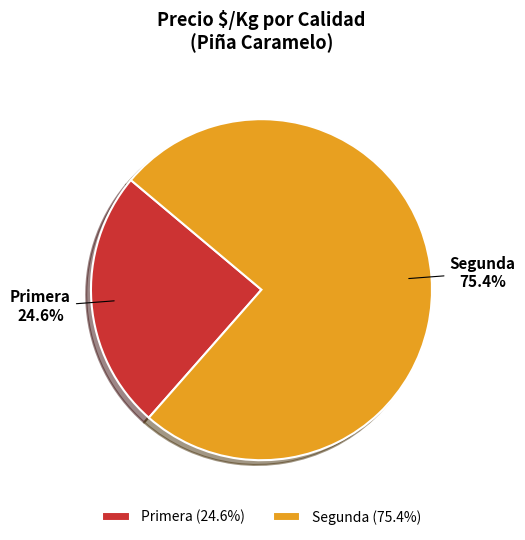

Count the number of slices in the pie.

2